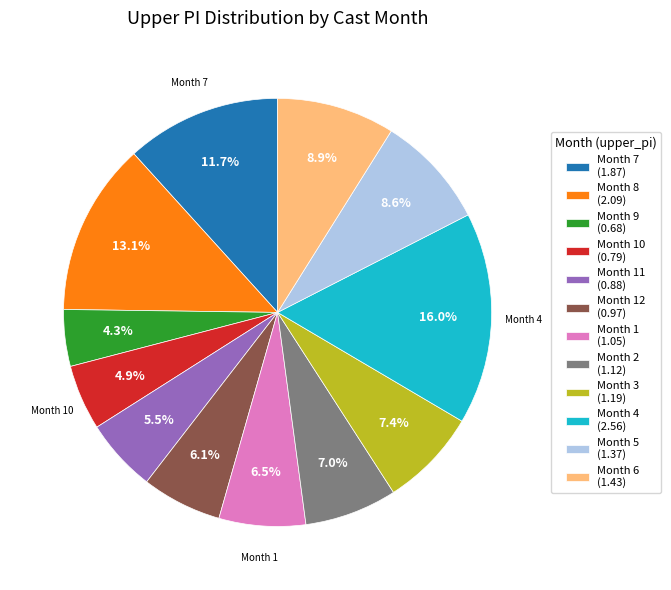

Is there a majority slice in this chart?

No